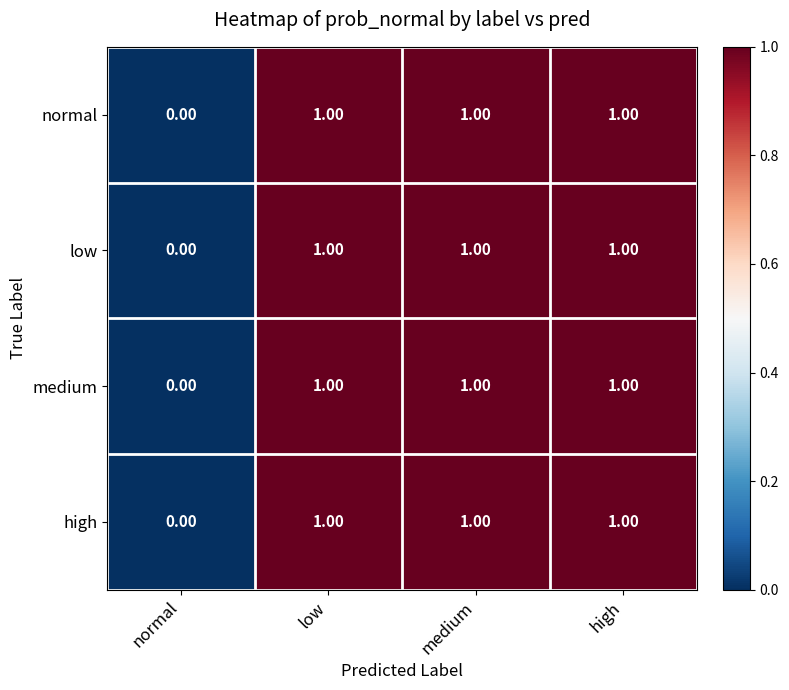

What is the total value across all series at high?

4